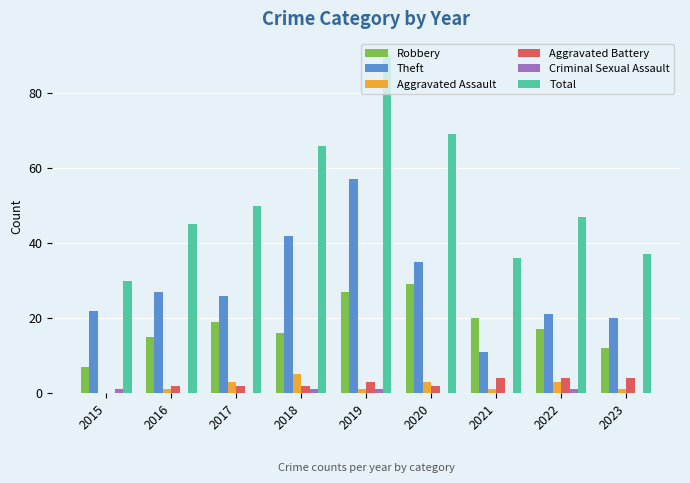

At which category is the sum across all series the highest?

2019